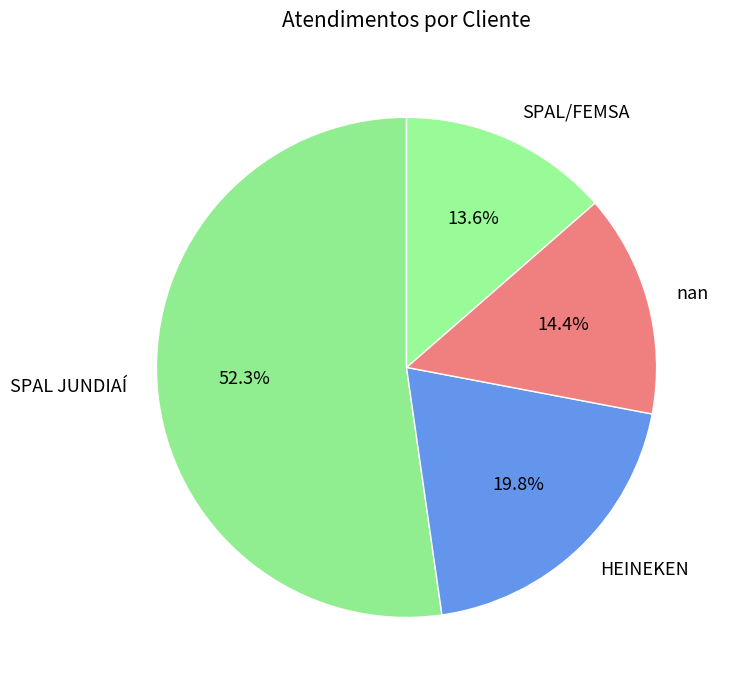

To the nearest percent, what is the difference between the largest and smallest slice percentages?

39%